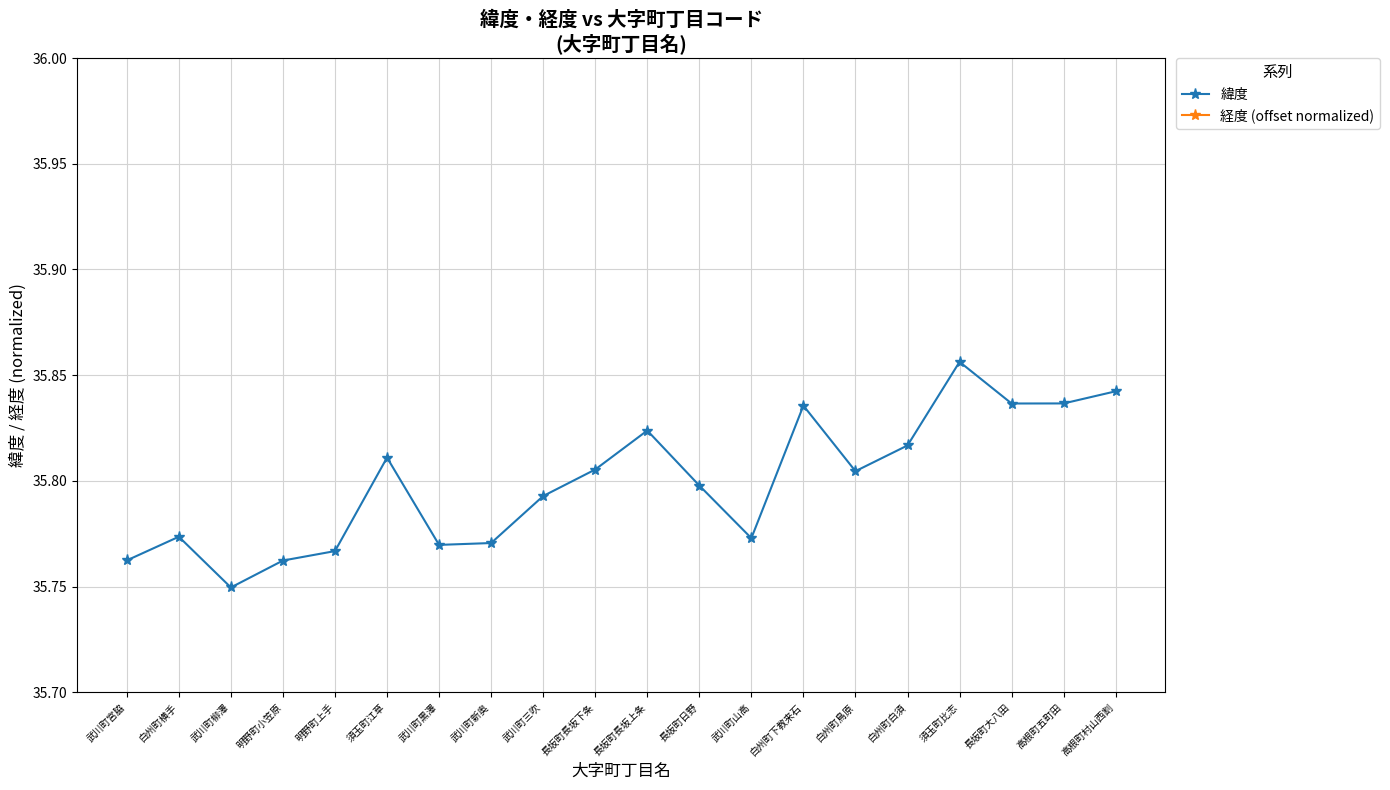

What is the total value across all series at 高根町村山西割?

71.2